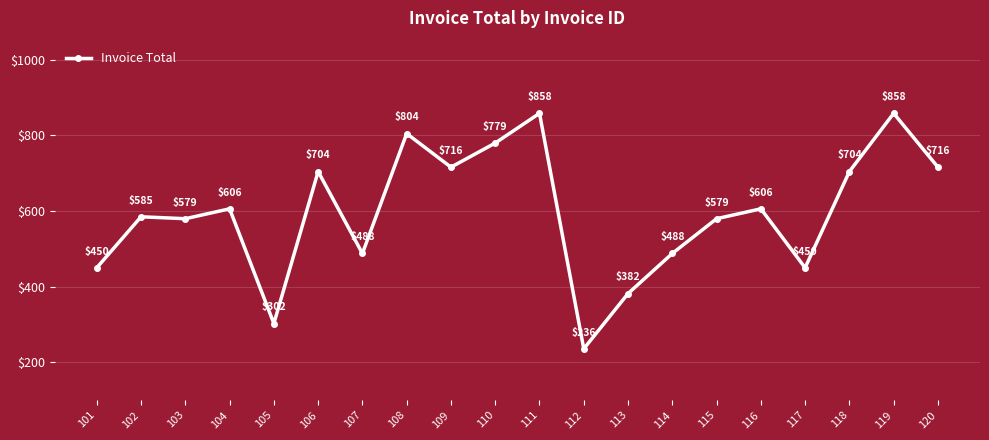

What is the sum of the values at 110 and 102?

1364.0